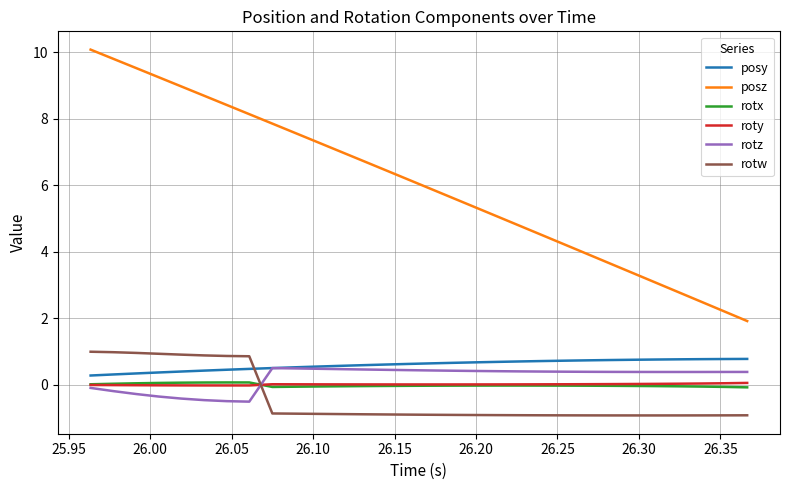

Which series has the largest range (max minus min)?

posz